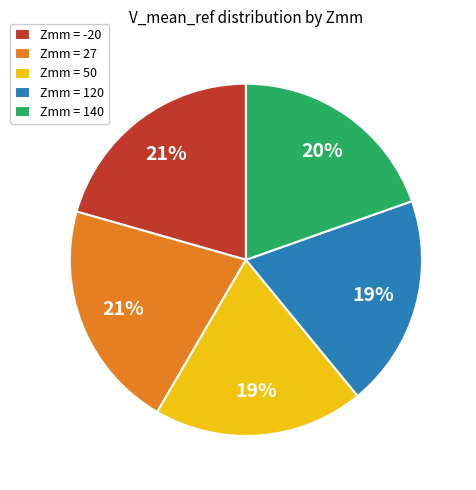

Count the number of slices in the pie.

5